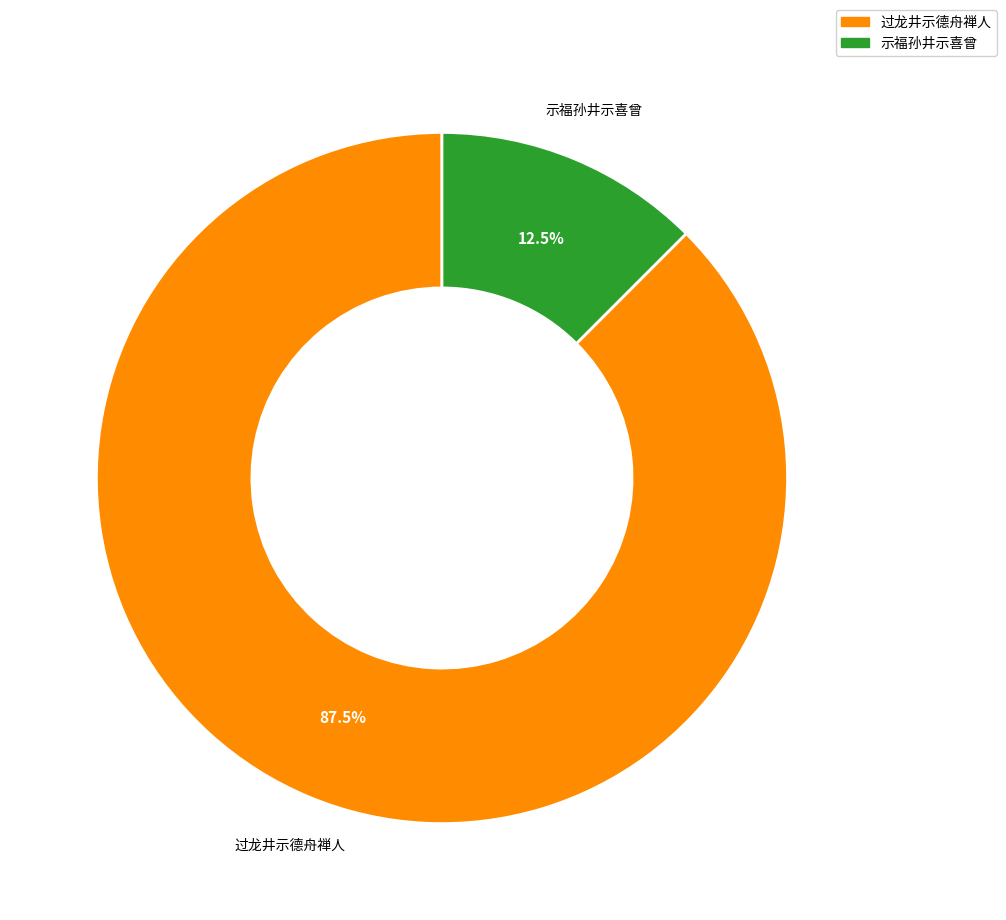

How much of the chart is everything except 过龙井示德舟禅人?

12.5%